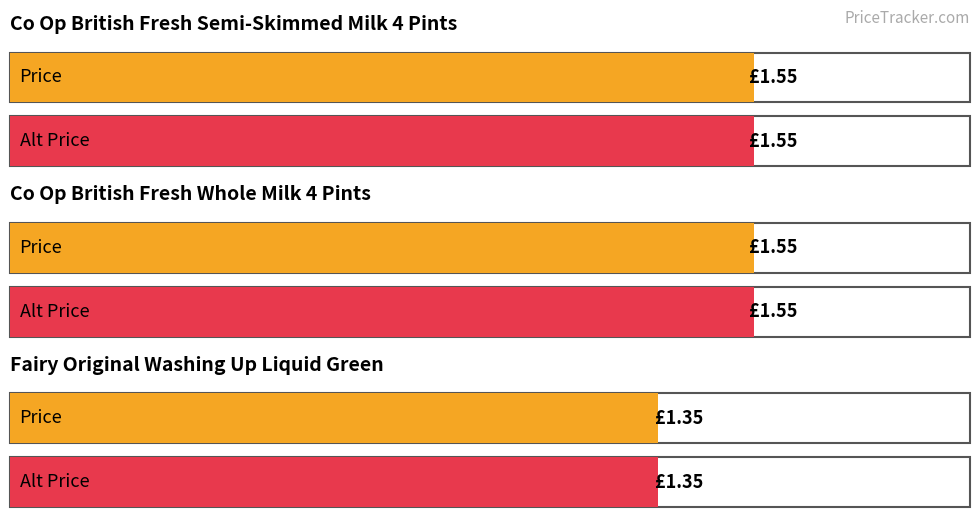

What is the total value across all series at Co Op British Fresh Semi-Skimmed Milk 4 Pints?

3.1